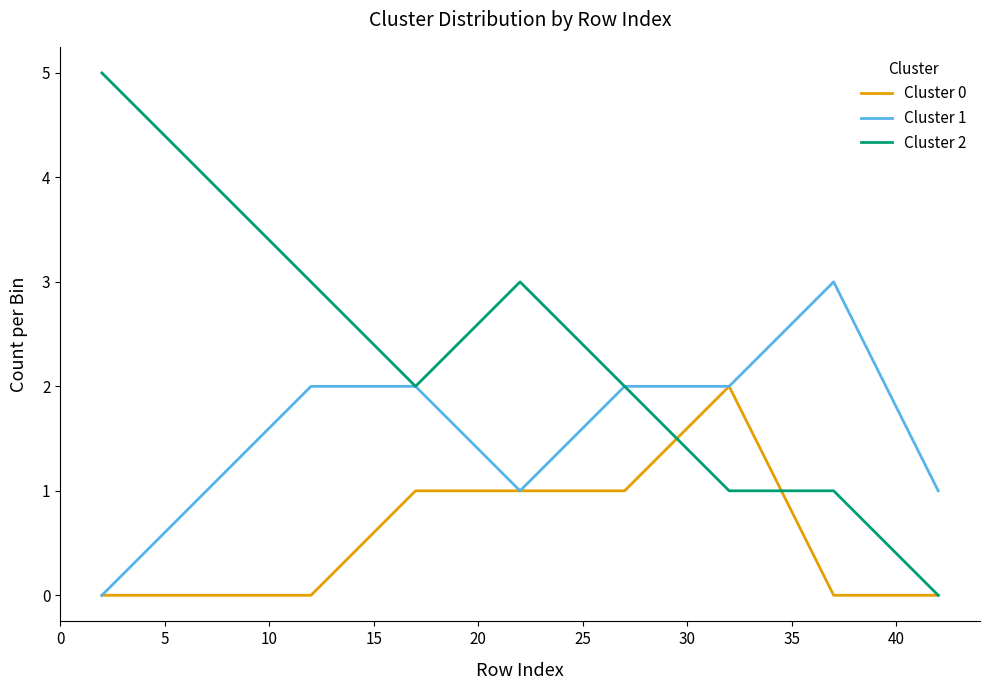

Does the chart display data point markers on the line(s)?

No